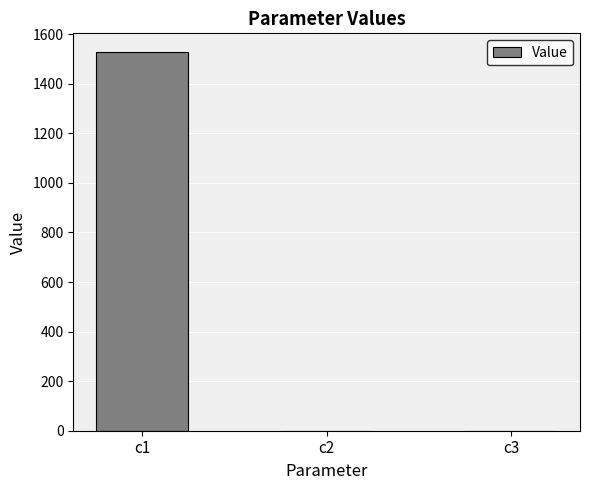

Is it true that the value at c1 is 1527.0?

True